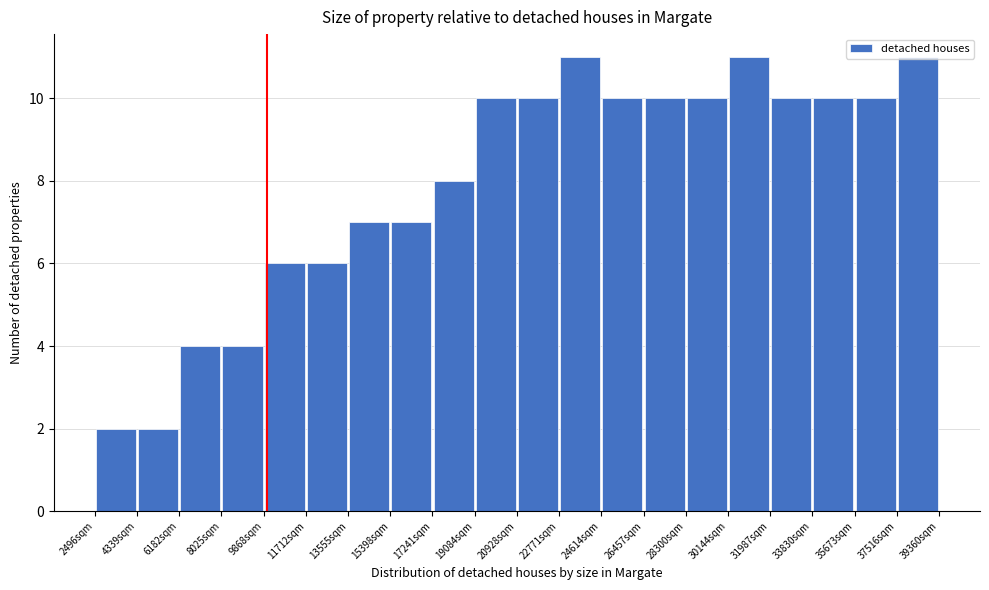

Reading left to right, list every bar in this chart as the range it spans on the x-axis followed by its height. Neither the bar edges nor the heights are printed on the chart, so give them approximately, as read against the axes.

2400 to 4400: 2
4400 to 6200: 2
6200 to 8000: 4
8000 to 9800: 4
9800 to 11800: 6
11800 to 13600: 6
13600 to 15400: 7
15400 to 17200: 7
17200 to 19000: 8
19000 to 21000: 10
21000 to 22800: 10
22800 to 24600: 11
24600 to 26400: 10
26400 to 28400: 10
28400 to 30200: 10
30200 to 32000: 11
32000 to 33800: 10
33800 to 35600: 10
35600 to 37600: 10
37600 to 39400: 11